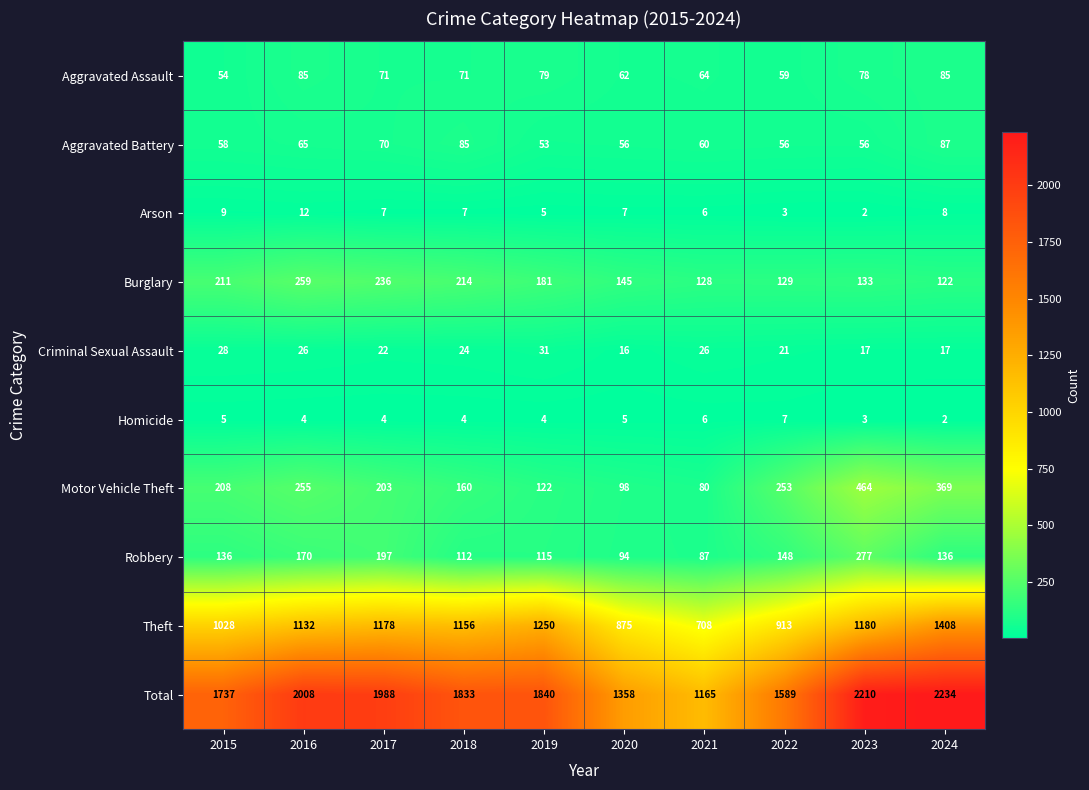

List the series in order of their peak value, highest first.

Total, Theft, Motor Vehicle Theft, Robbery, Burglary, Aggravated Battery, Aggravated Assault, Criminal Sexual Assault, Arson, Homicide